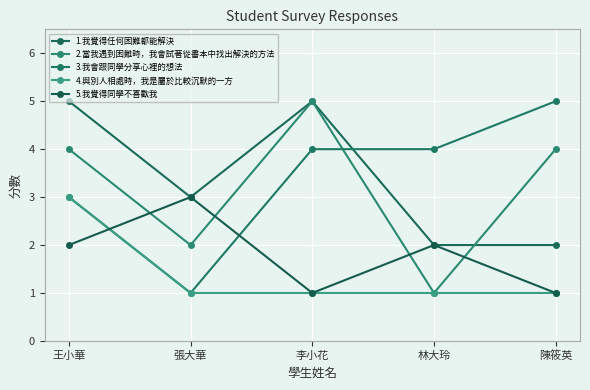

How many intersections are there between 3.我會跟同學分享心裡的想法 and 5.我覺得同學不喜歡我?

2